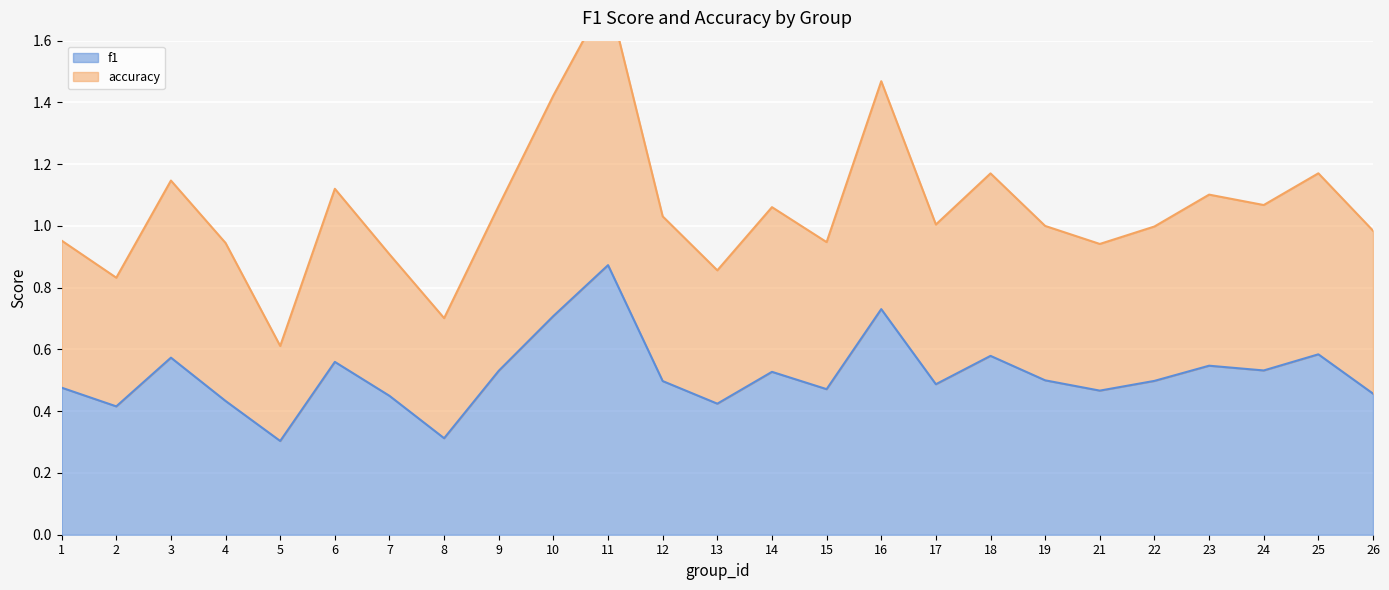

What is the smallest value displayed?

0.3